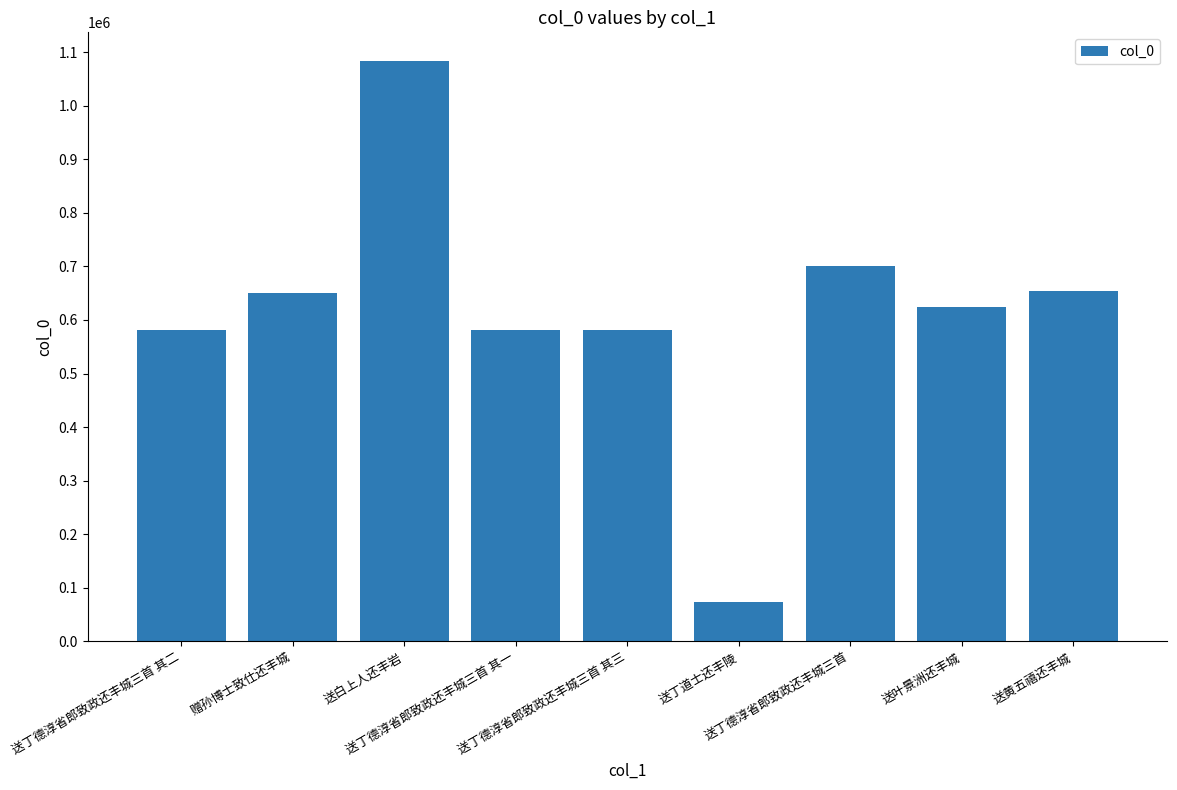

The chart shows a value of 1082768 at 送白上人还丰岩. True or false?

True